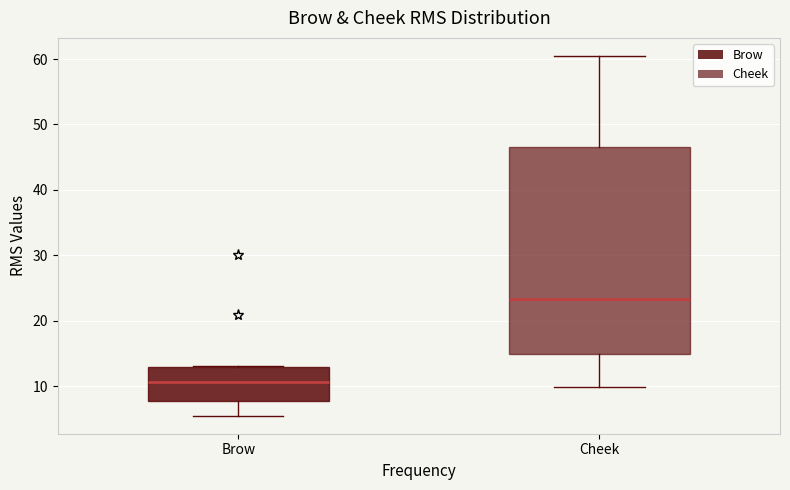

Where does the upper whisker of the box for Cheek end on the y-axis? The values are not printed on the chart, so give them approximately, as read against the axis.

60